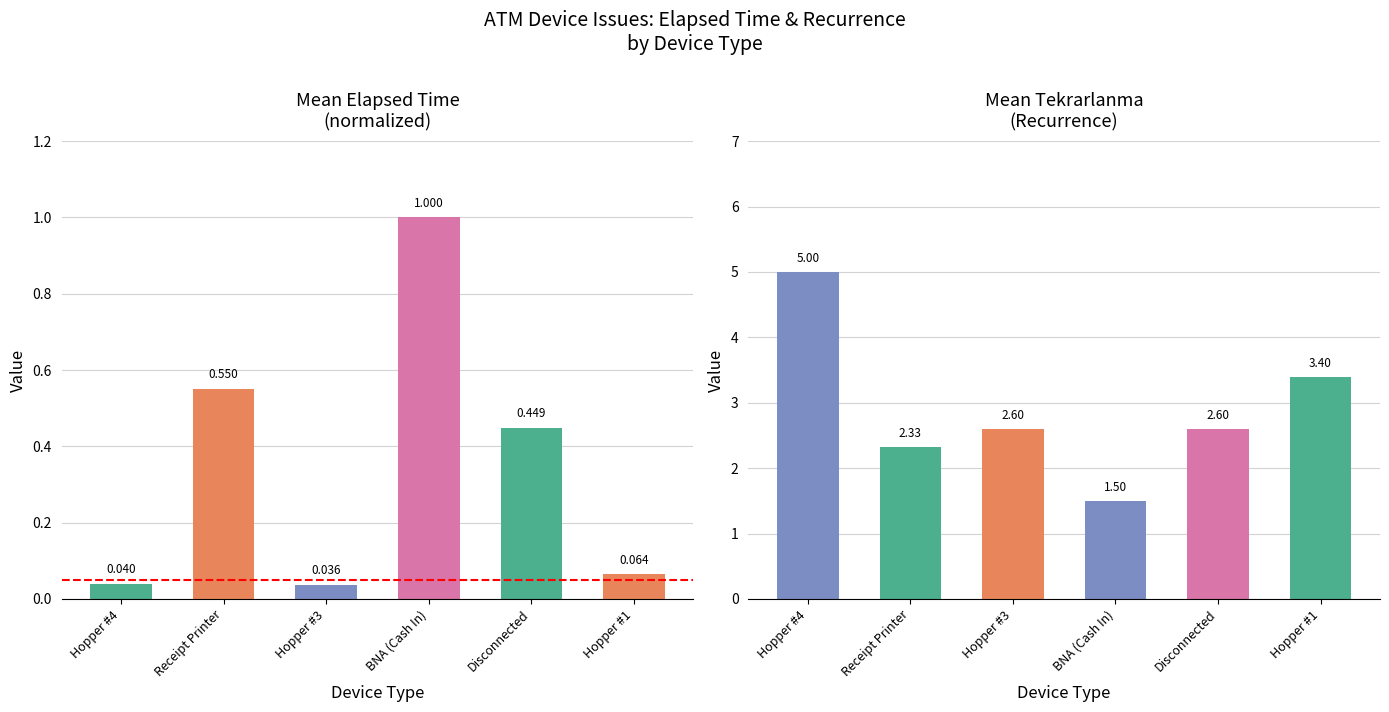

Rank the series by their maximum value, from highest to lowest.

Mean Tekrarlanma, Mean Elapsed Time (normalized)